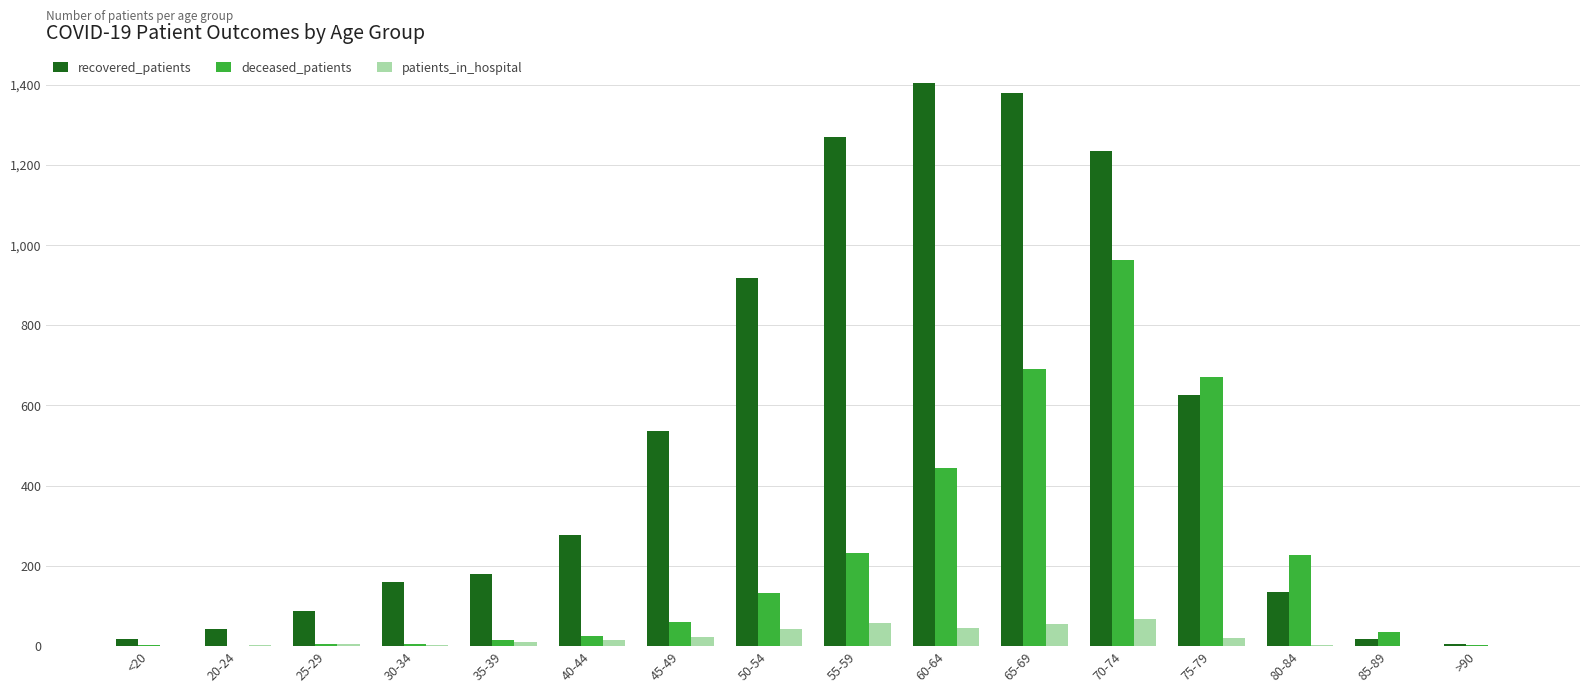

The value of deceased_patients at 40-44 is 25. True or false?

True